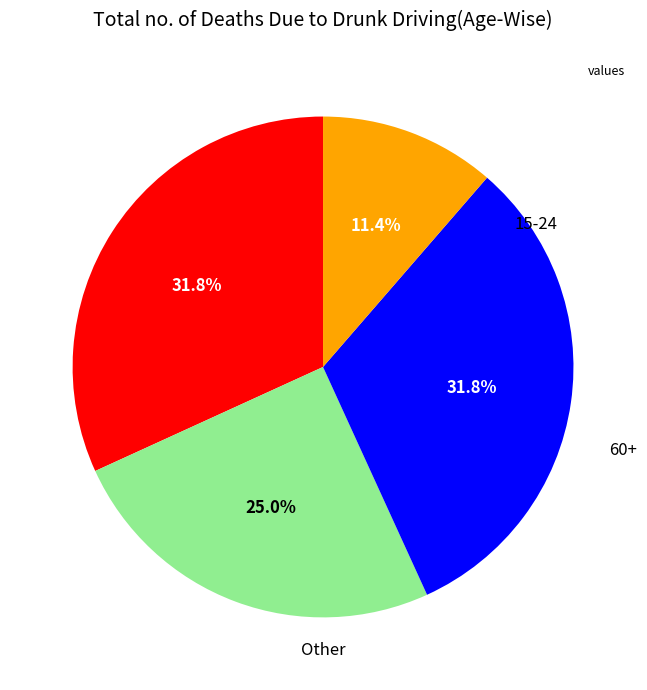

Is there a majority slice in this chart?

No